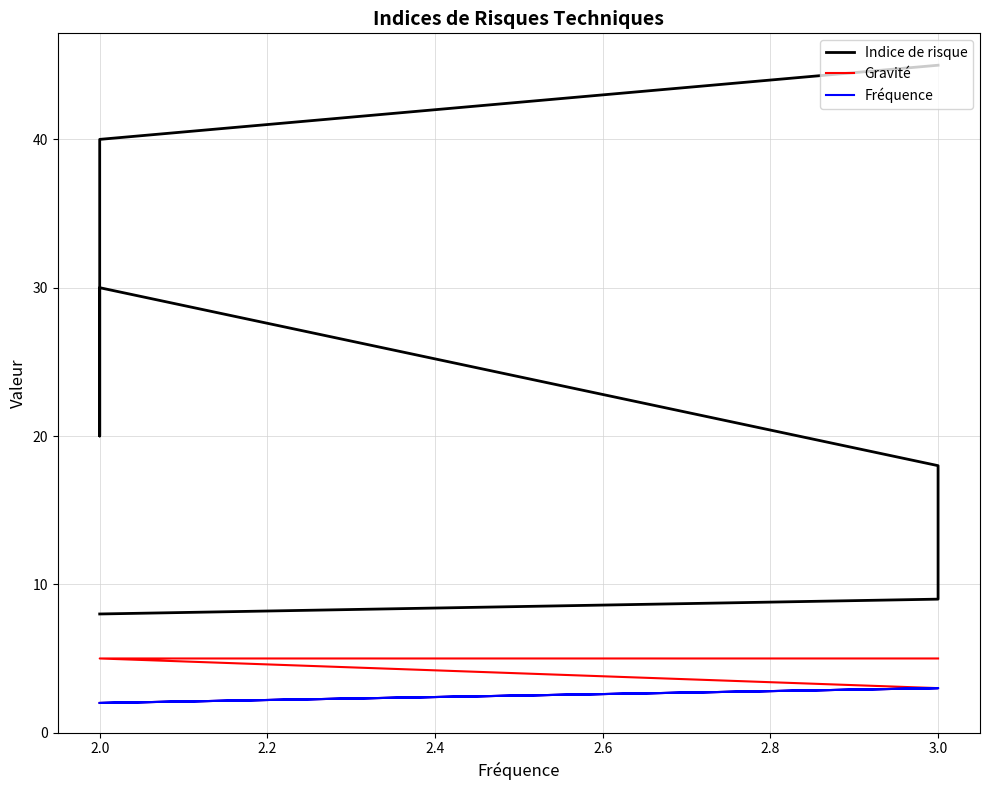

What is the difference between the maximum and minimum values in the Indice de risque series?

37